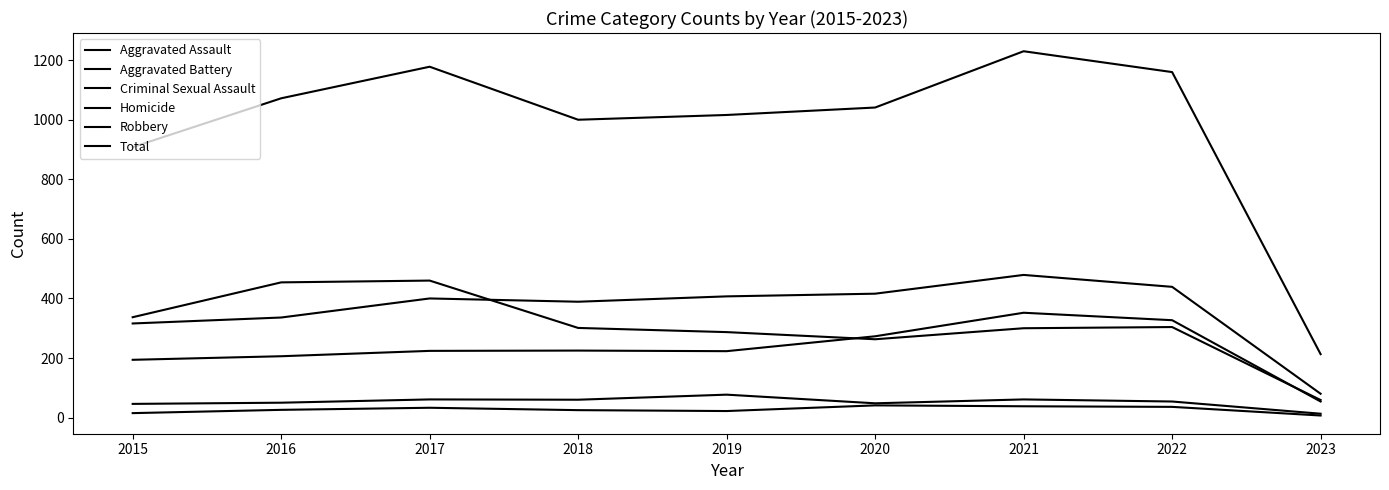

Rank the series at 2015 from highest to lowest value.

Total, Robbery, Aggravated Battery, Aggravated Assault, Criminal Sexual Assault, Homicide